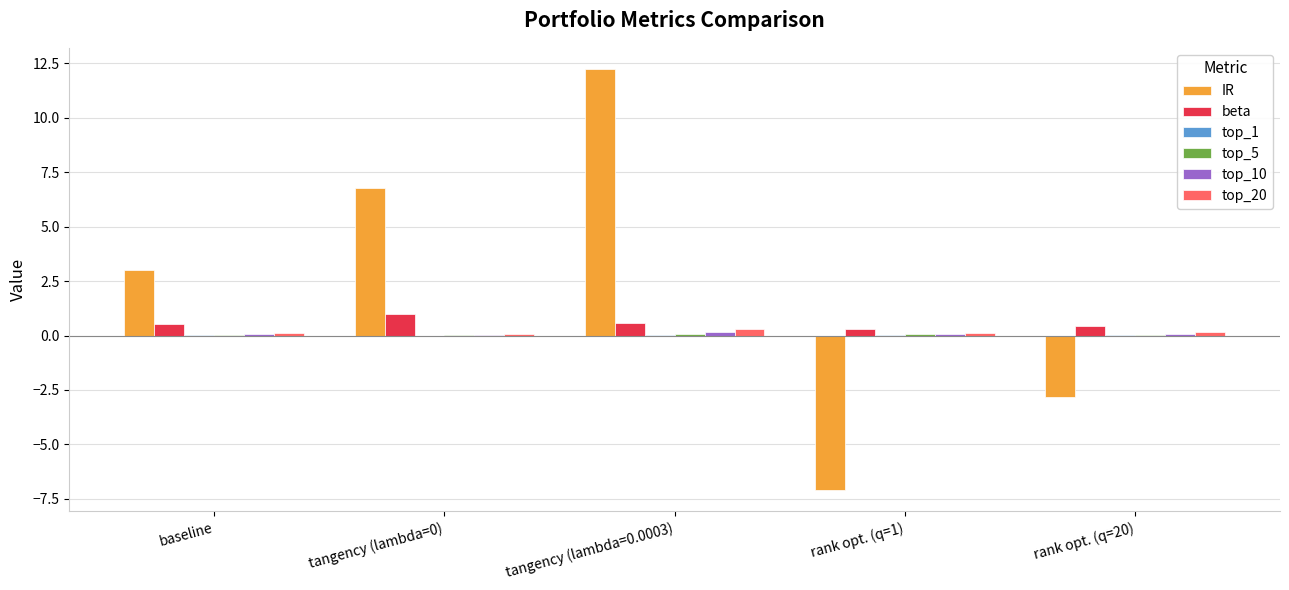

What is the maximum value shown in the chart?

12.3